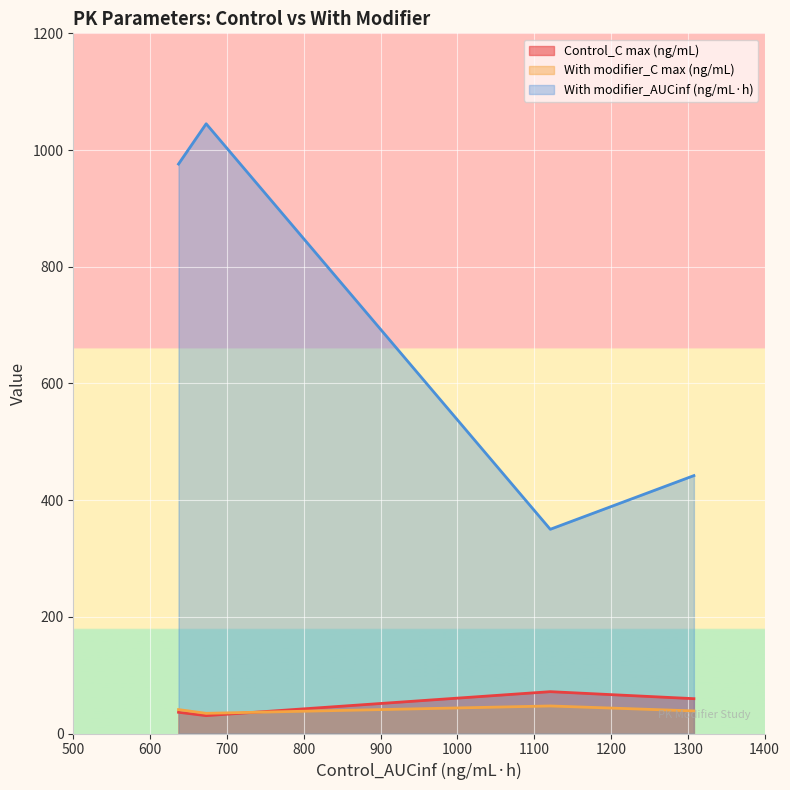

Which series has the widest spread of values?

With modifier_AUCinf (ng/mL·h)